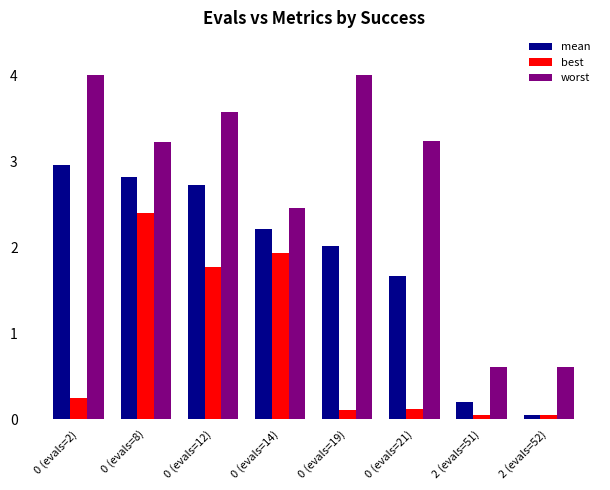

Count the number of data series in this chart.

3